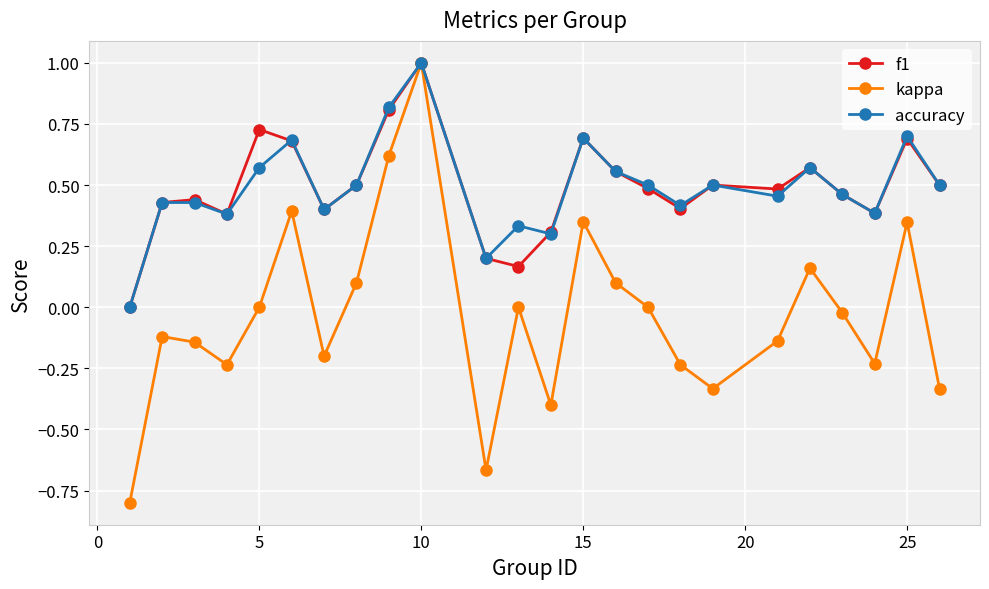

How many interior local peaks does the kappa series have?

7